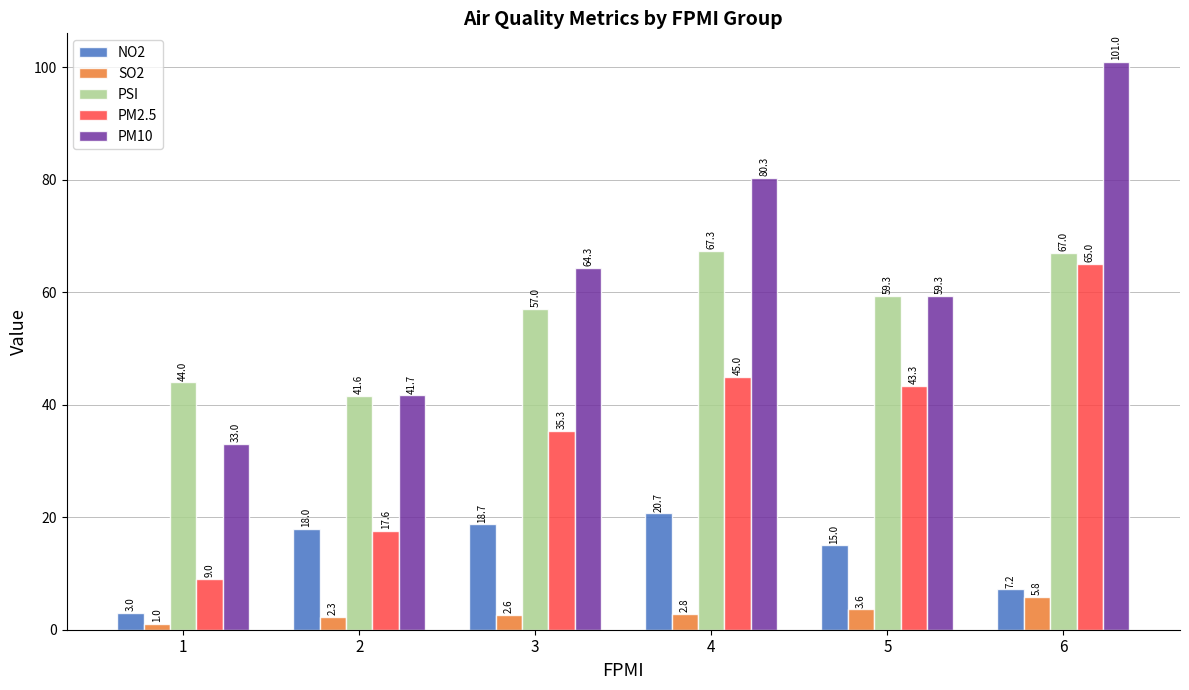

Where does the PM2.5 series first go above 43?

4